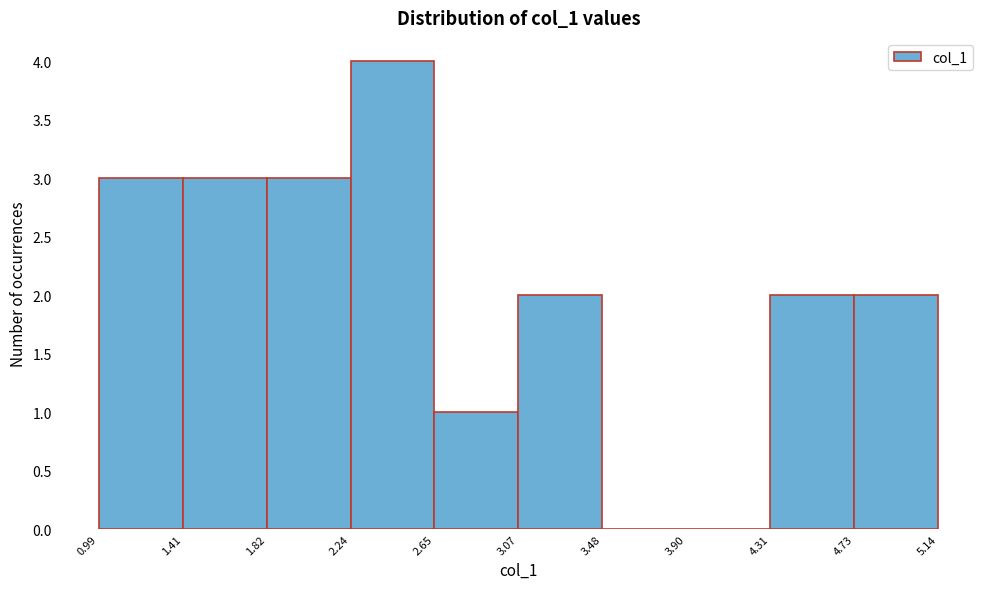

What is the height of the bar covering 3.07 to 3.48 on the x-axis? The values are not printed on the chart, so give them approximately, as read against the axis.

2